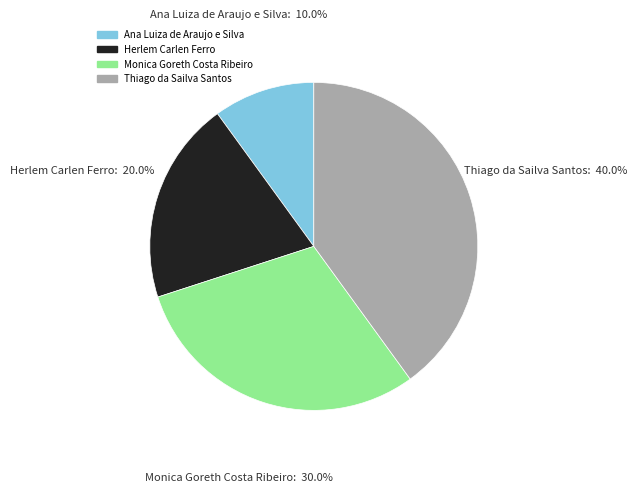

To the nearest percent, what is the combined percentage of Ana Luiza de Araujo e Silva and Herlem Carlen Ferro?

30%